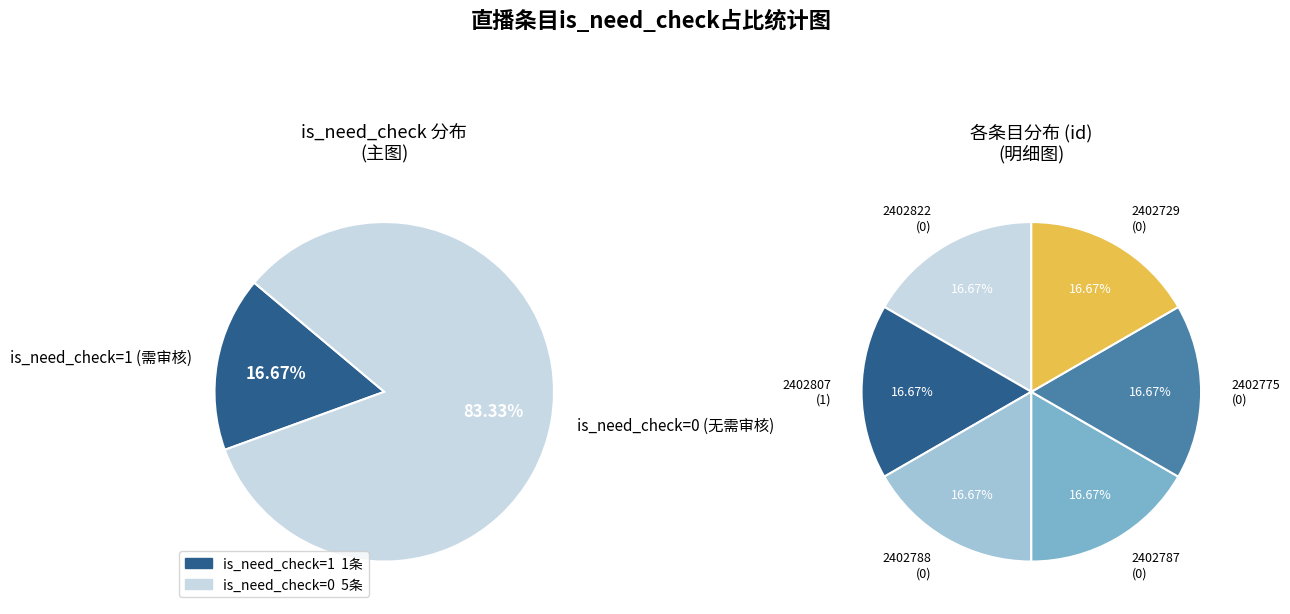

Is it true that 2402787 is 12% of the pie?

False